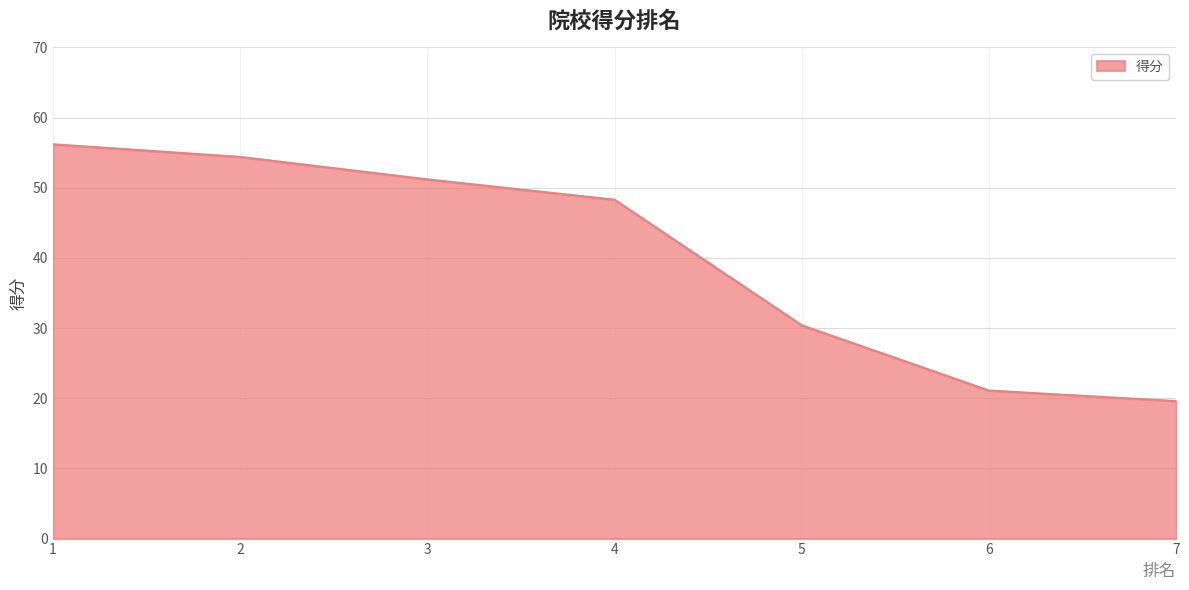

How many lines are shown in the chart?

1